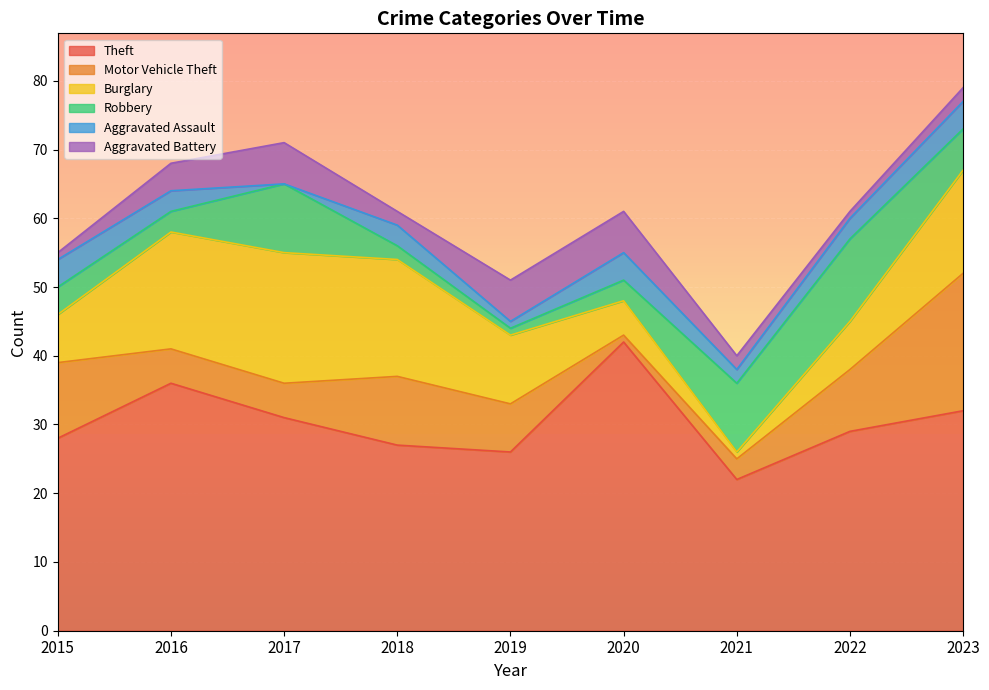

In Aggravated Battery, how many points are lower than both neighbors (excluding endpoints)?

2